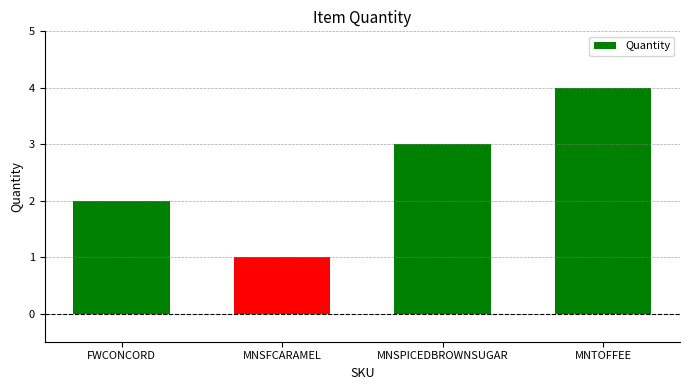

What is the greatest value displayed?

4